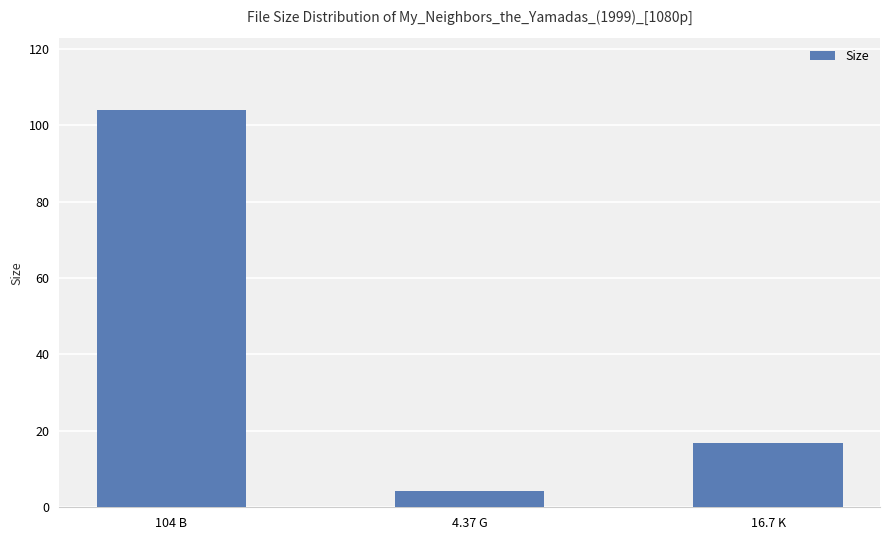

What is the greatest value displayed?

104.0